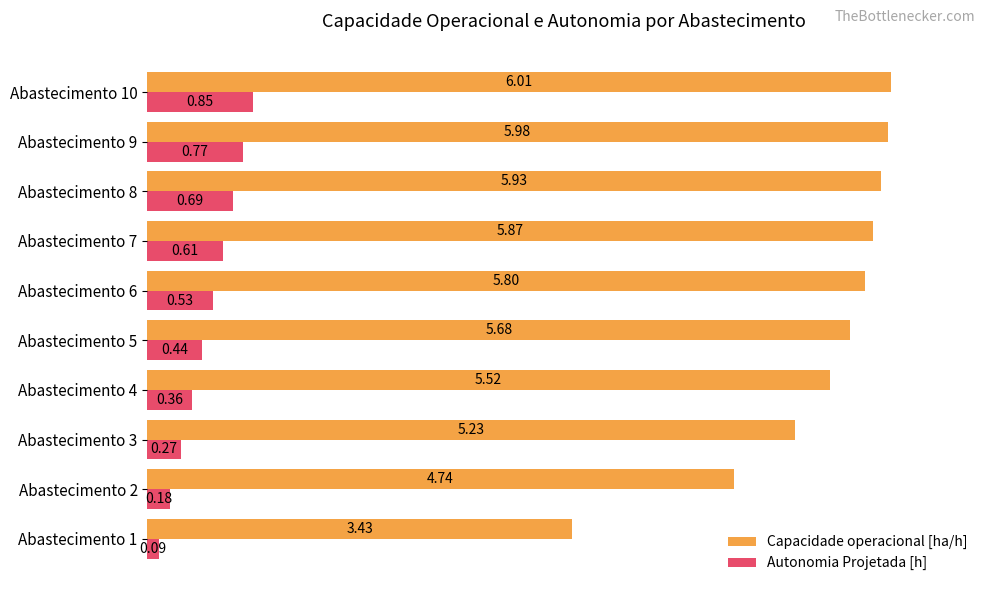

What is the difference between the second highest and minimum values in the Capacidade operacional [ha/h] series?

2.6